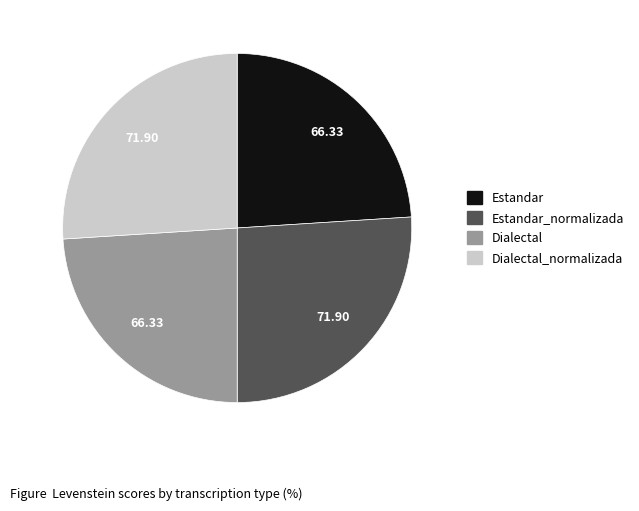

Does any single category account for the majority?

No